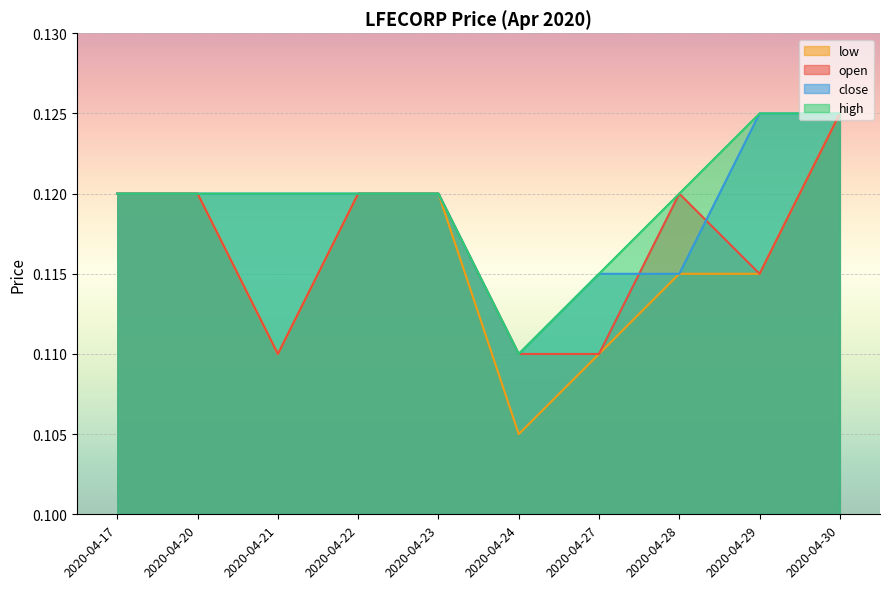

True or false: high and low cross at least once.

False